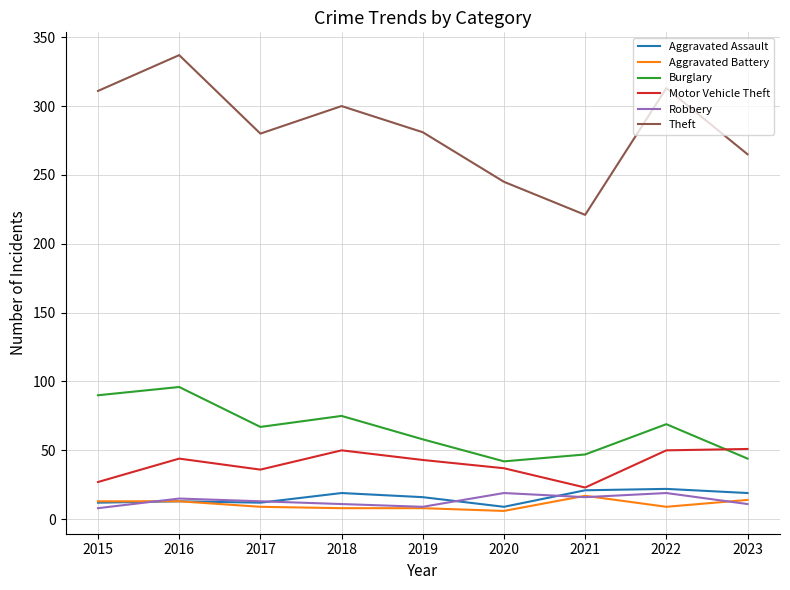

Which series has the largest total across all categories?

Theft